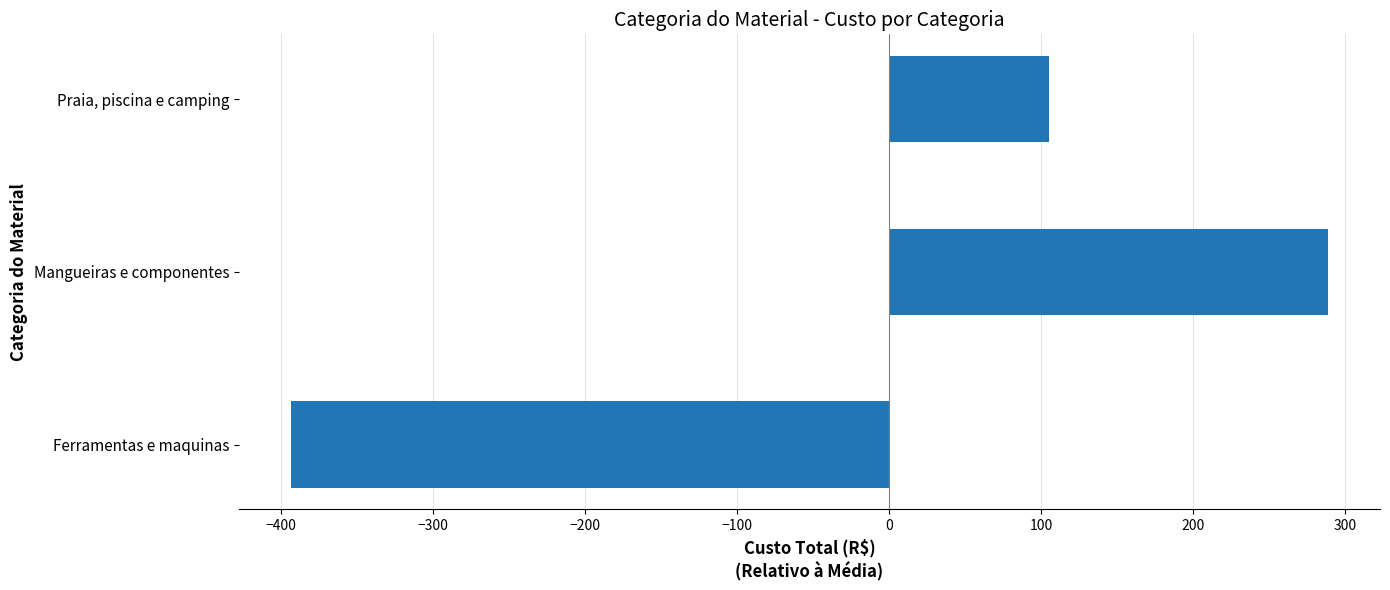

List the labels in order of value, largest first.

Mangueiras e componentes, Praia, piscina e camping, Ferramentas e maquinas